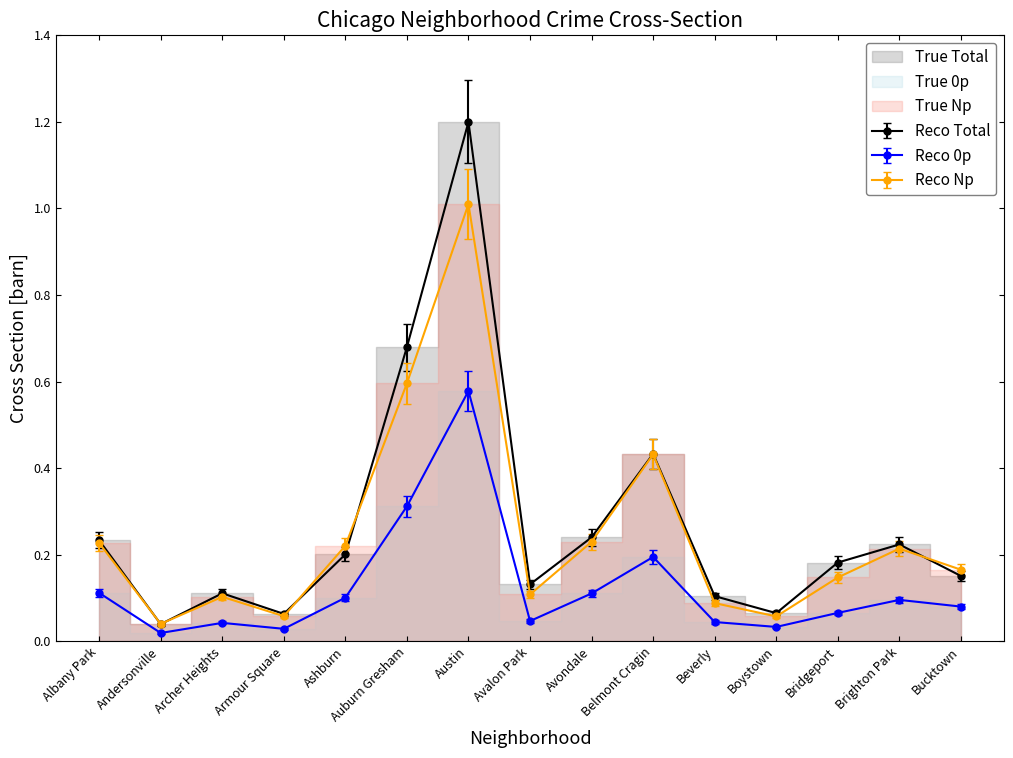

The 2024 series shows 0.0 at Avalon Park. True or false?

False